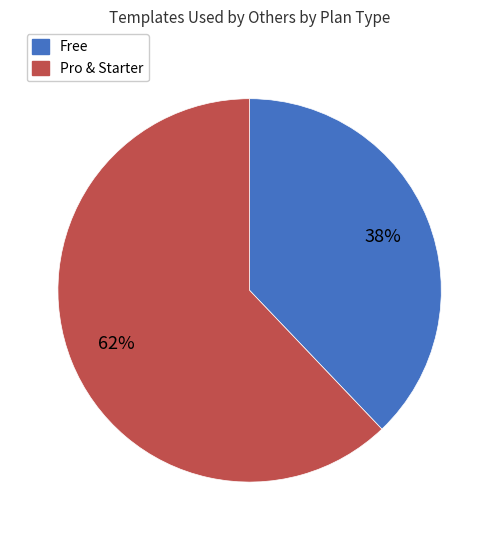

To the nearest percent, what is the average slice percentage?

50%